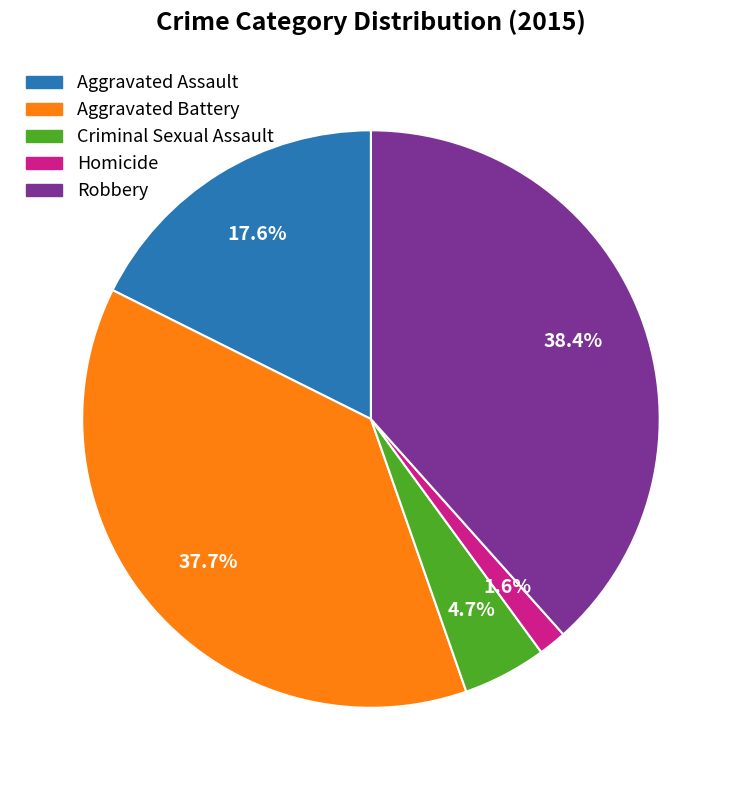

Rank the categories by value from highest to lowest.

Robbery, Aggravated Battery, Aggravated Assault, Criminal Sexual Assault, Homicide